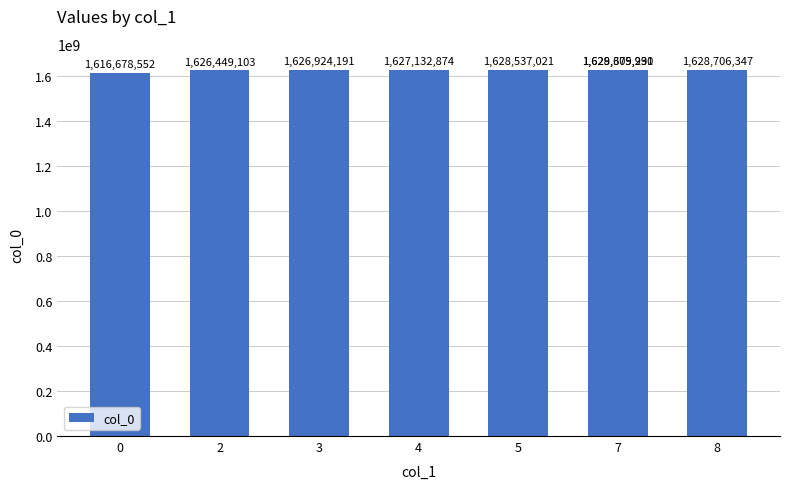

Is it true that the value at 8 is 1628706347?

True